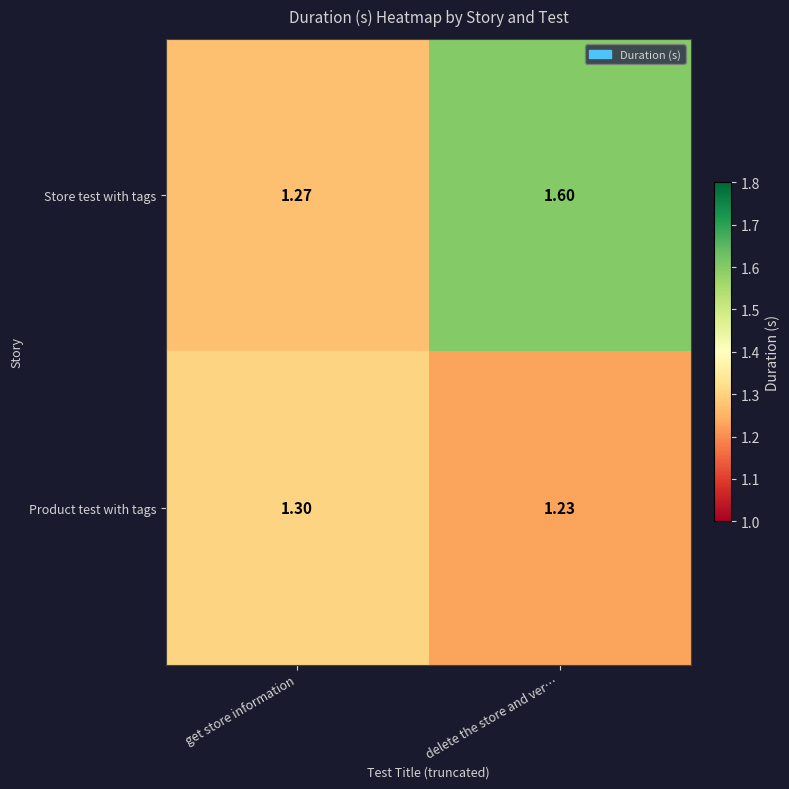

List the labels in order of Store test with tags value, largest first.

delete the store and ver…, get store information